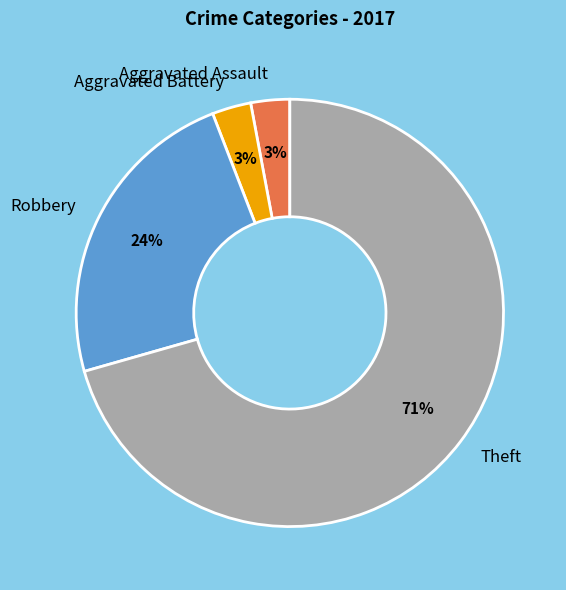

Is the sum of Aggravated Battery and Theft greater than half?

Yes